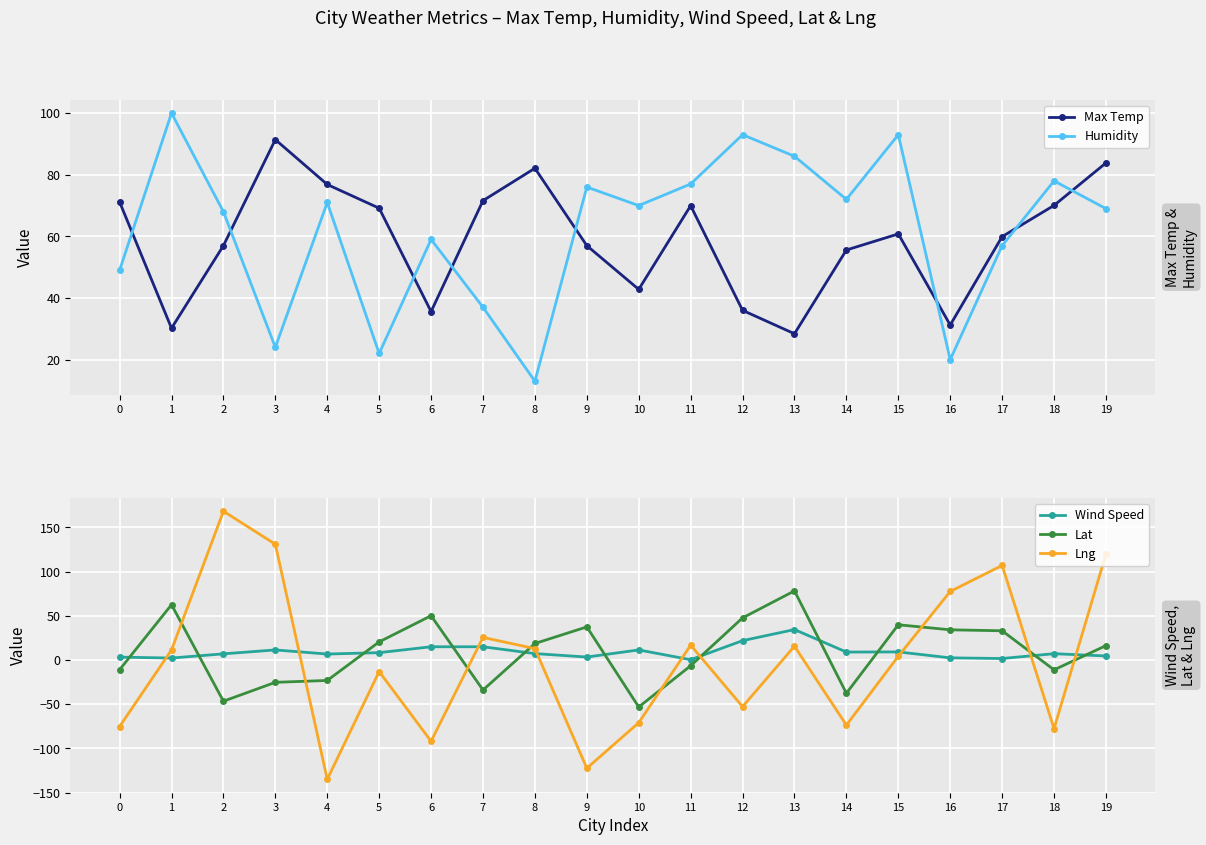

Reading left to right, extract all data points from this chart.

Max Temp: 0=71.2	1=30.2	2=57.0	3=91.4	4=76.8	5=69.2	6=35.6	7=71.6	8=82.1	9=57.0	10=42.8	11=70.0	12=36.0	13=28.4	14=55.6	15=60.8	16=31.2	17=59.9	18=70.0	19=83.8
Humidity: 0=49.0	1=100.0	2=68.0	3=24.0	4=71.0	5=22.0	6=59.0	7=37.0	8=13.0	9=76.0	10=70.0	11=77.0	12=93.0	13=86.0	14=72.0	15=93.0	16=20.0	17=57.0	18=78.0	19=69.0
Wind Speed: 0=3.3	1=2.2	2=7.0	3=11.4	4=6.8	5=8.3	6=15.0	7=15.0	8=7.3	9=3.4	10=11.4	11=0.4	12=21.9	13=34.5	14=9.0	15=9.2	16=2.4	17=1.7	18=7.2	19=4.6
Lat: 0=-10.9	1=62.6	2=-46.6	3=-25.2	4=-23.1	5=20.5	6=50.1	7=-33.9	8=18.7	9=37.5	10=-53.1	11=-6.5	12=47.7	13=78.2	14=-37.6	15=39.9	16=34.2	17=33.1	18=-11.1	19=16.3
Lng: 0=-75.2	1=11.4	2=168.3	3=131.0	4=-135.0	5=-13.1	6=-91.9	7=25.6	8=12.9	9=-122.4	10=-70.9	11=16.8	12=-52.7	13=15.6	14=-73.7	15=4.3	16=77.6	17=107.0	18=-77.6	19=119.8